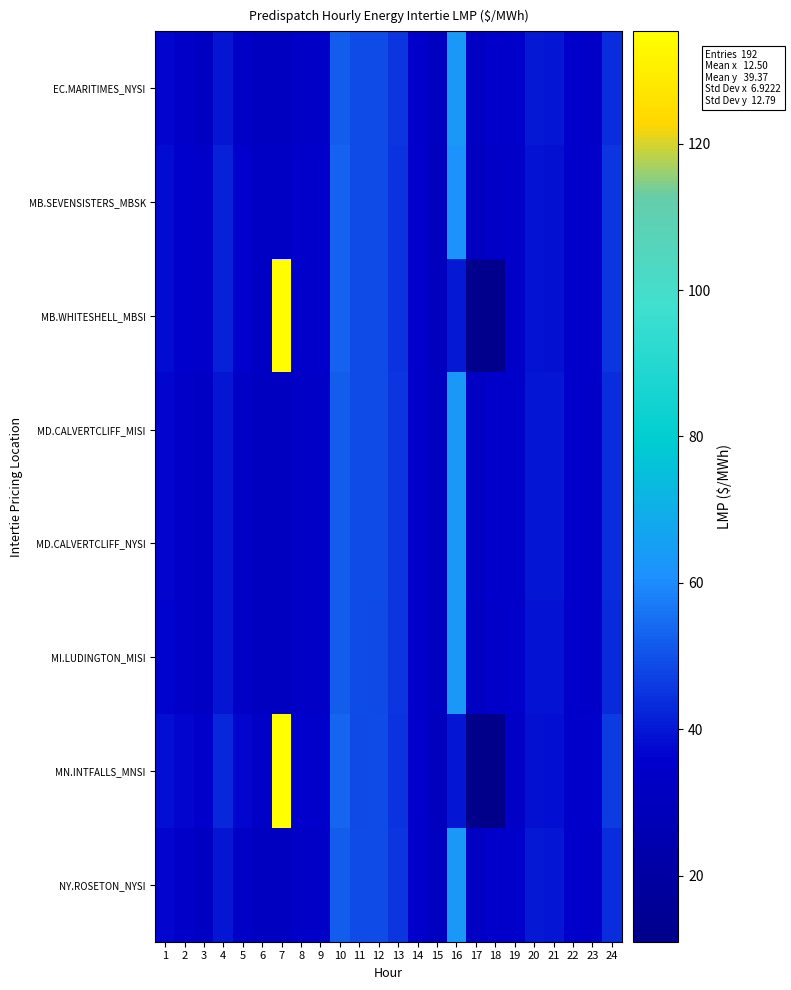

List the series in order of their peak value, lowest first.

MB.SEVENSISTERS_MBSK, MI.LUDINGTON_MISI, MD.CALVERTCLIFF_MISI, MD.CALVERTCLIFF_NYSI, EC.MARITIMES_NYSI, NY.ROSETON_NYSI, MB.WHITESHELL_MBSI, MN.INTFALLS_MNSI